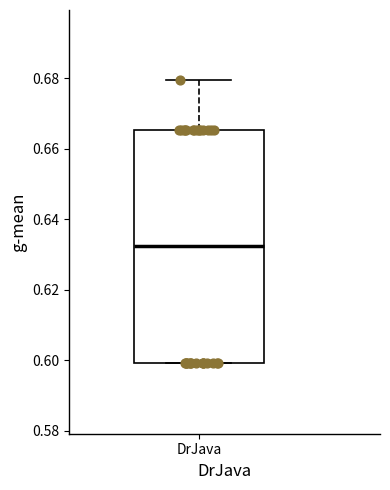

Transcribe this box plot: give where the median line is, the range the box spans, and where the two whiskers end, as read against the y-axis. The values are not printed on the chart, so give them approximately, as read against the axis.

median 0.632, box 0.600 to 0.666, whiskers 0.600 to 0.680